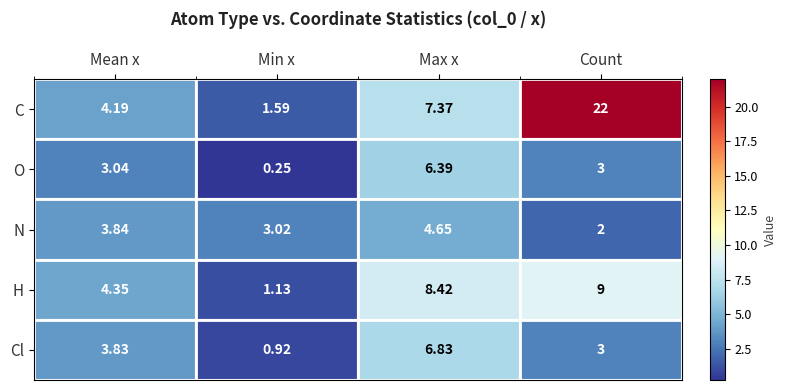

At which label does O reach its peak?

Max x